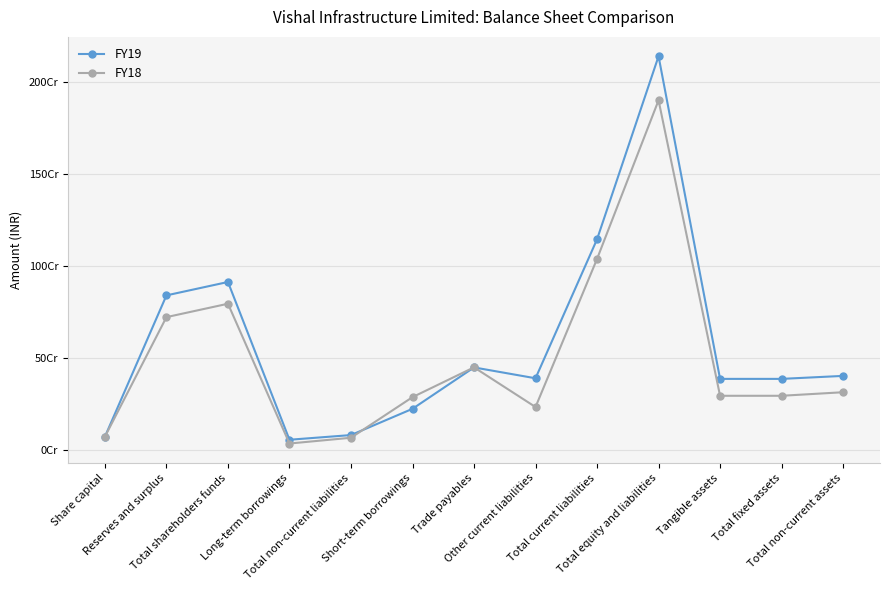

Does the chart display data point markers on the line(s)?

Yes